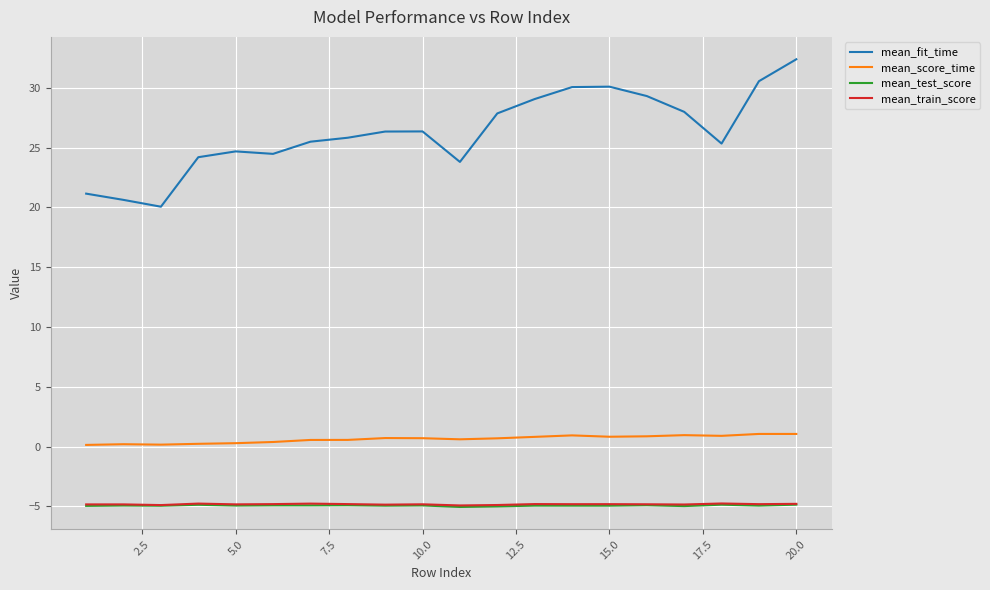

Which series has the widest spread of values?

mean_fit_time